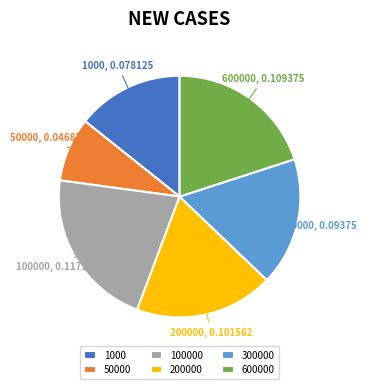

Which has a higher value, 50000 or 200000?

200000